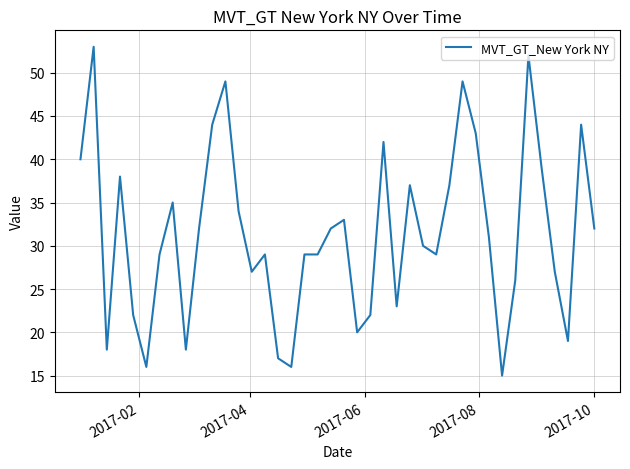

What is the smallest value displayed?

15